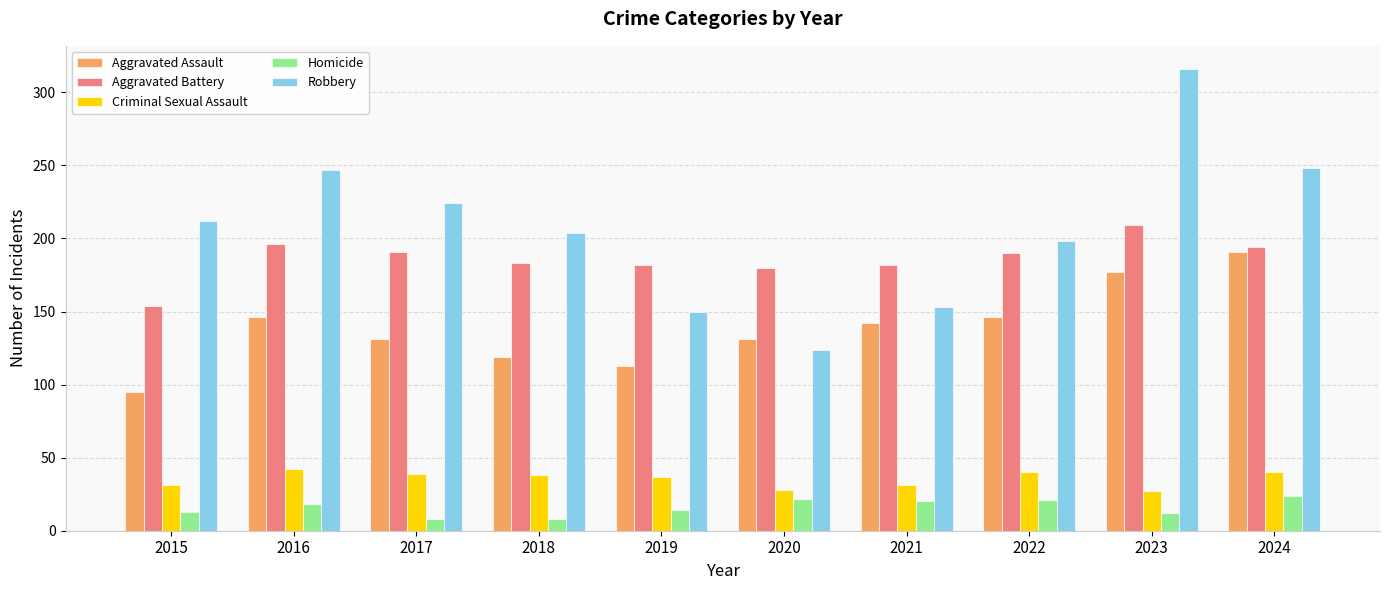

Which series changed the most between 2021 and 2022?

Robbery